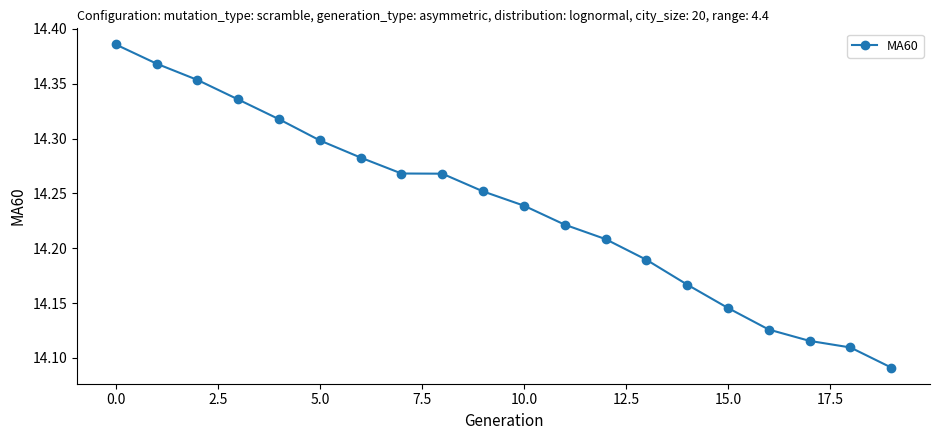

What is the difference between the maximum and minimum values?

0.3